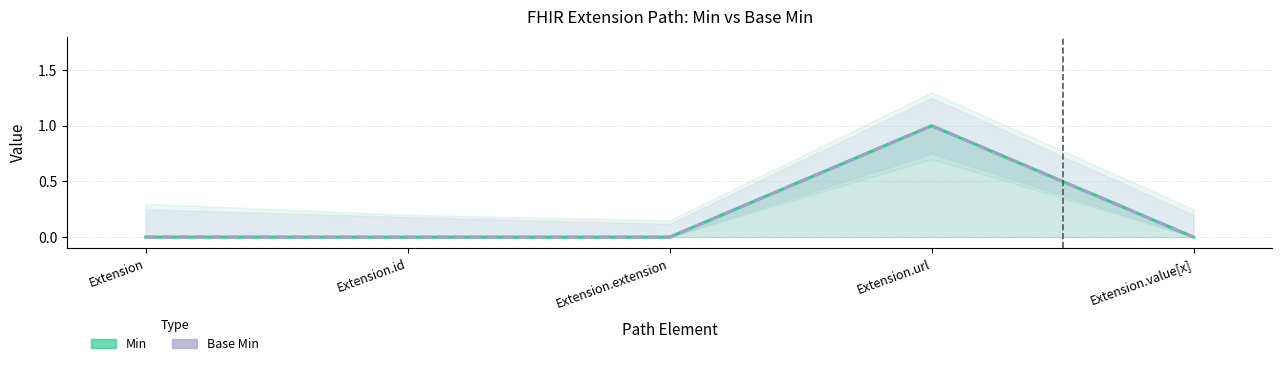

Reading left to right, what are all the values shown in this chart?

Min: 0	0	0	1	0
Base Min: 0	0	0	1	0